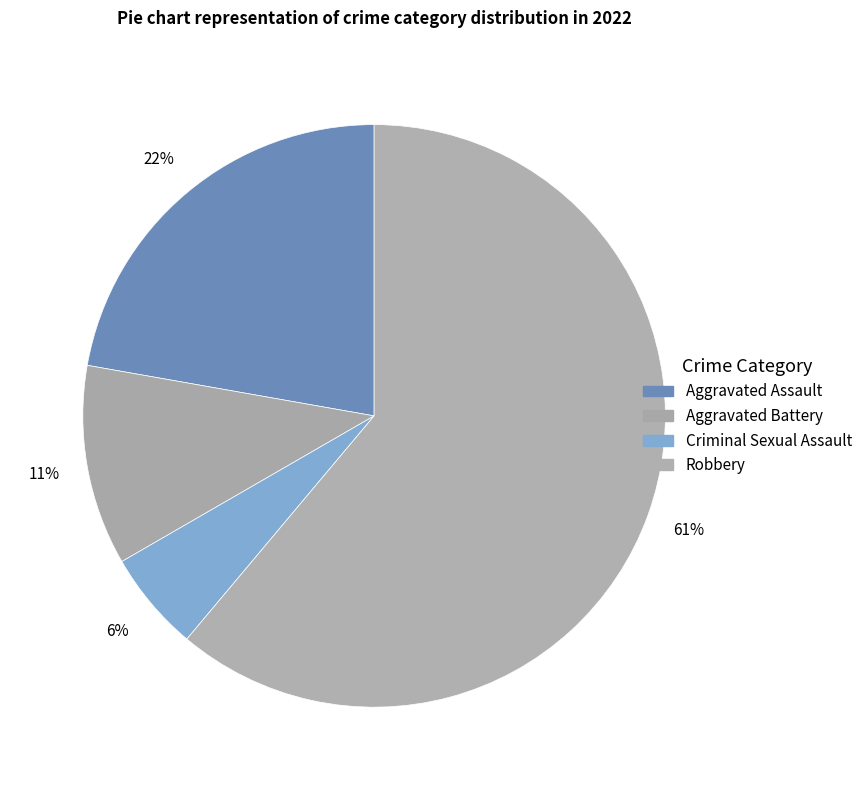

To the nearest percent, what portion does Robbery represent?

61%